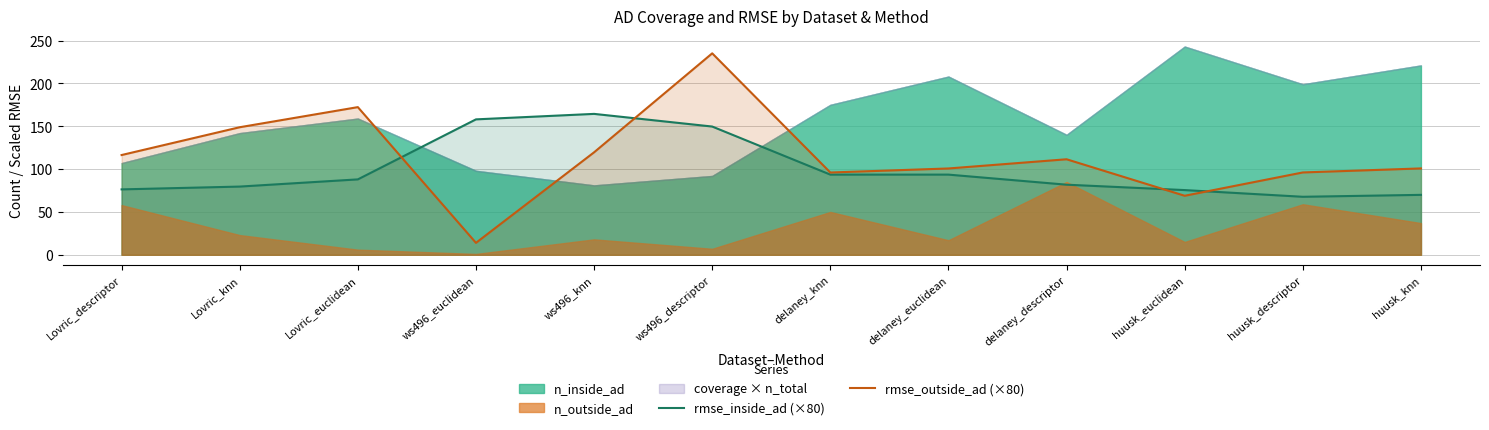

What is the average value of the rmse_outside_ad (×80) series?

115.0